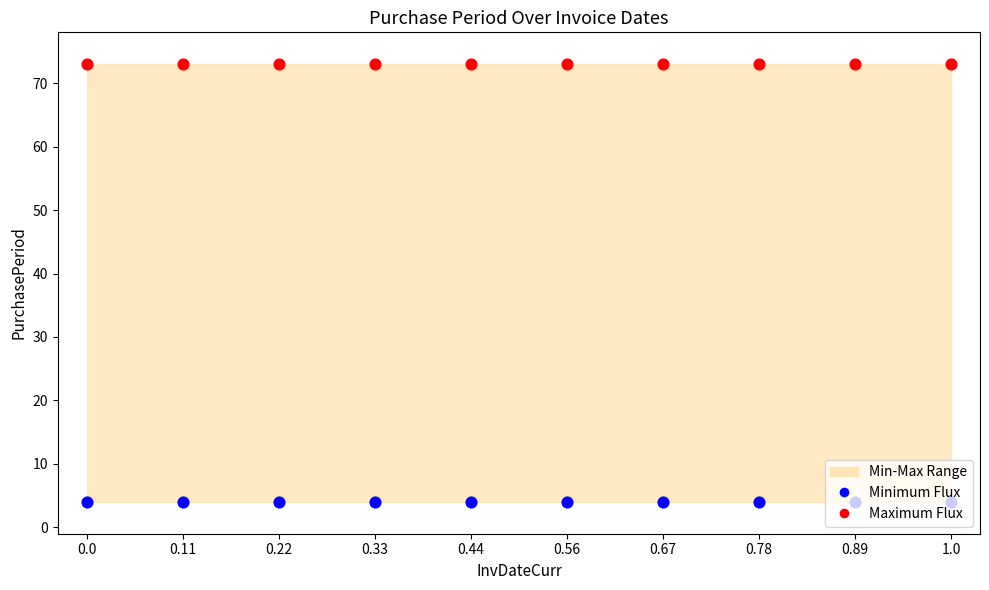

Is the value of Minimum Flux at 0.56 greater than the value of Maximum Flux at 0.22?

No